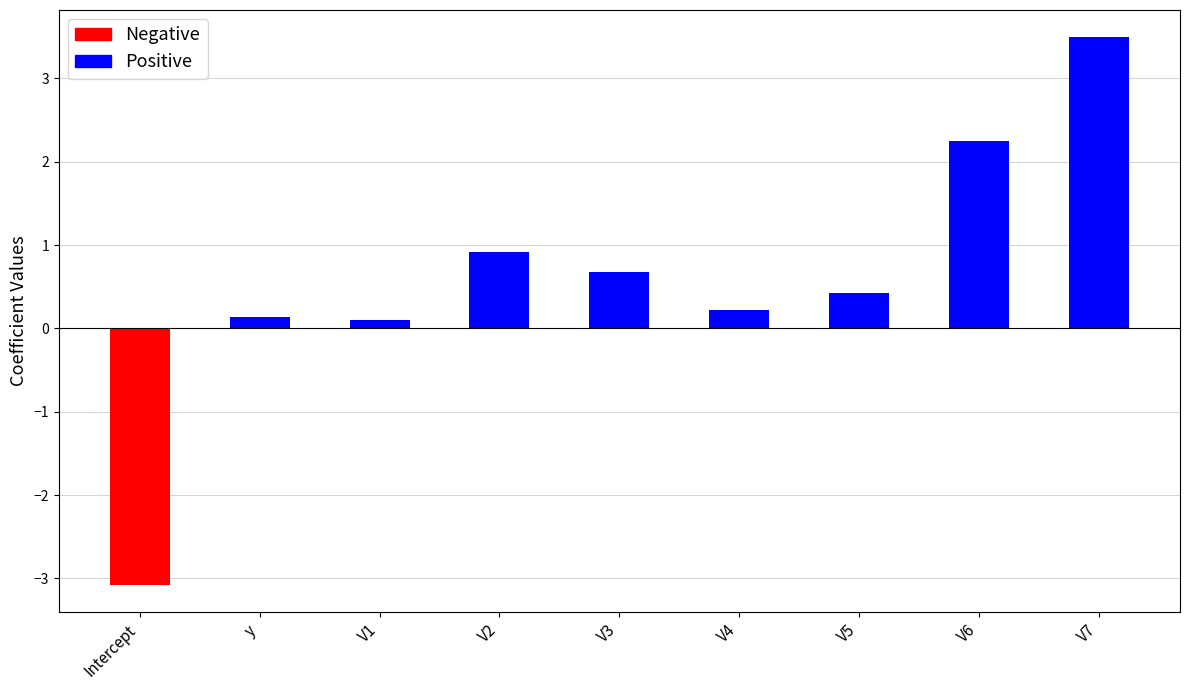

What is the difference between the maximum and minimum values?

6.6